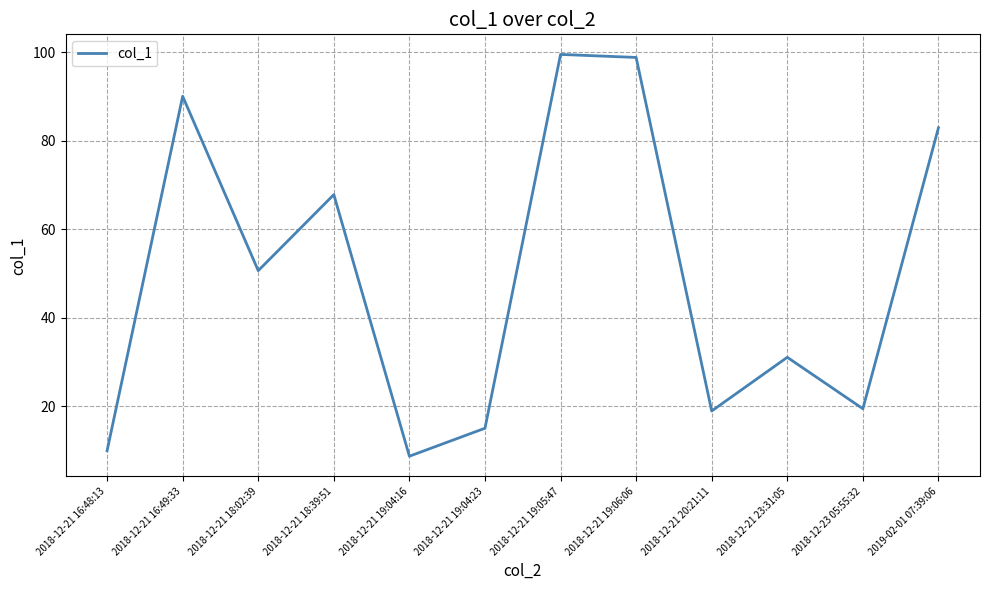

At which category does the data reach its first local valley?

2018-12-21 18:02:39